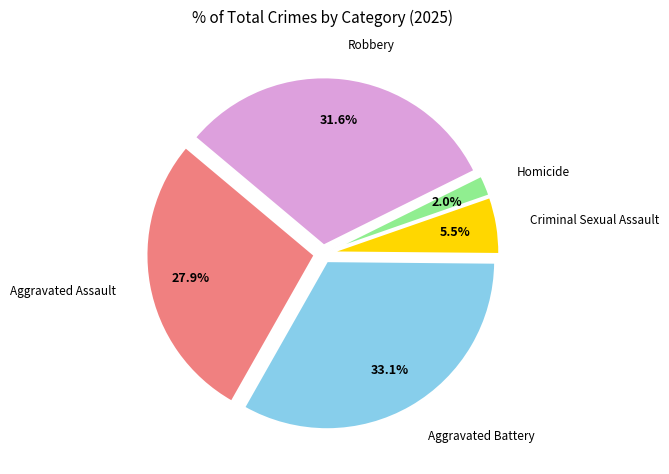

How many segments does this pie chart have?

5